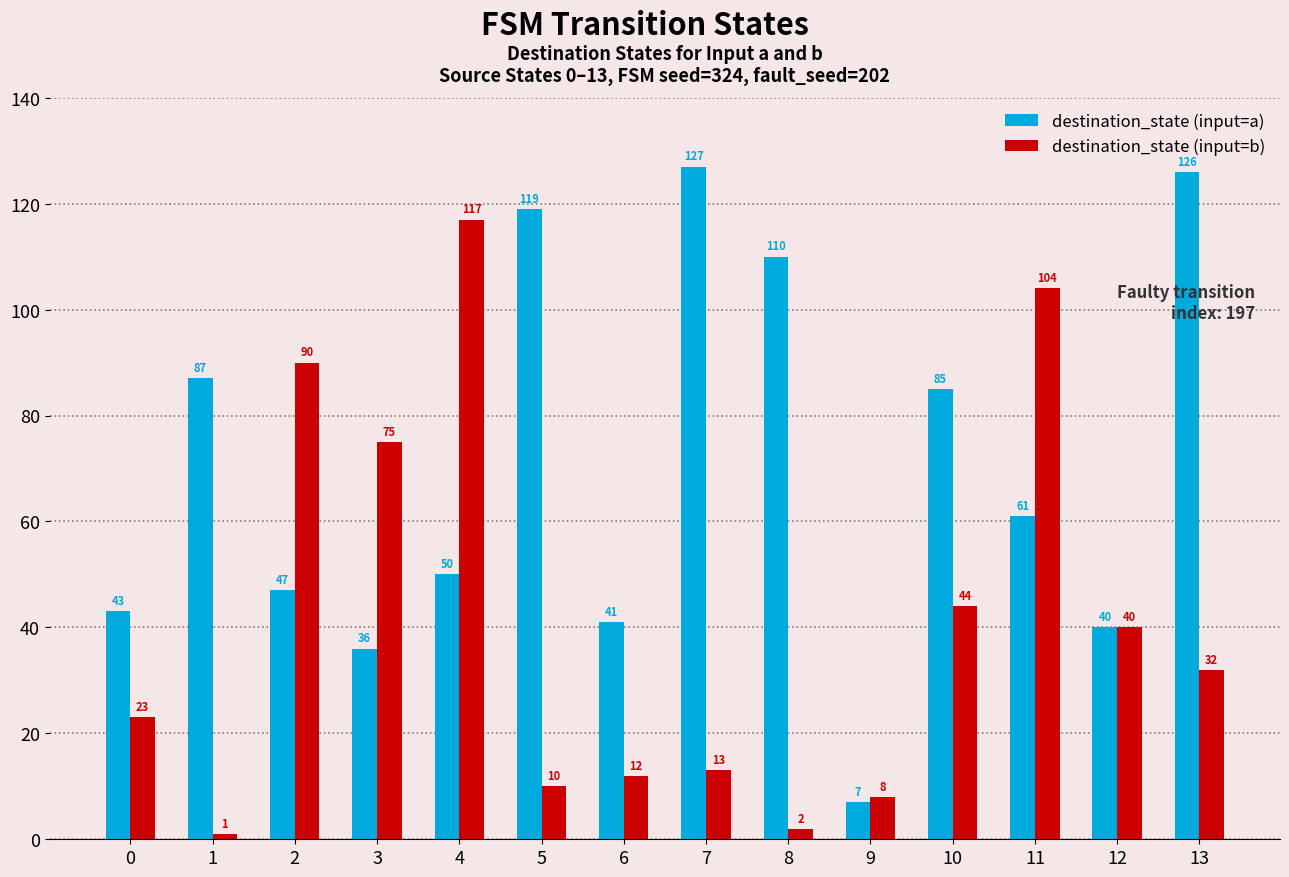

What is the minimum value shown in the chart?

1